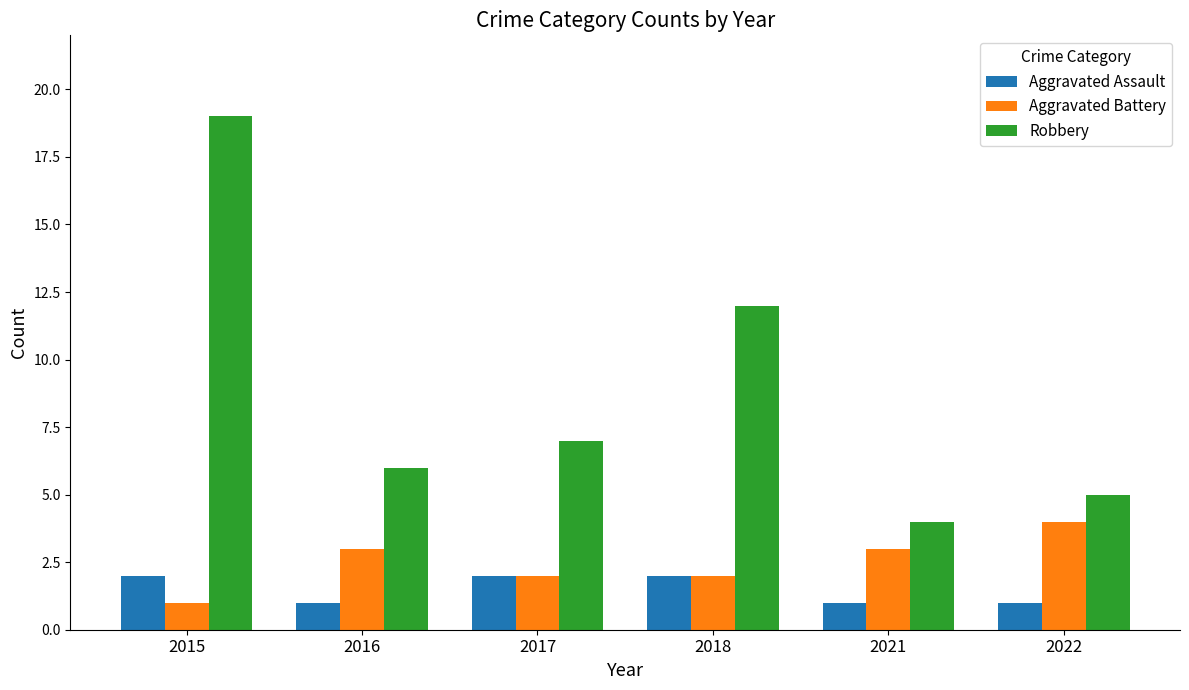

What is the maximum value shown in the chart?

19